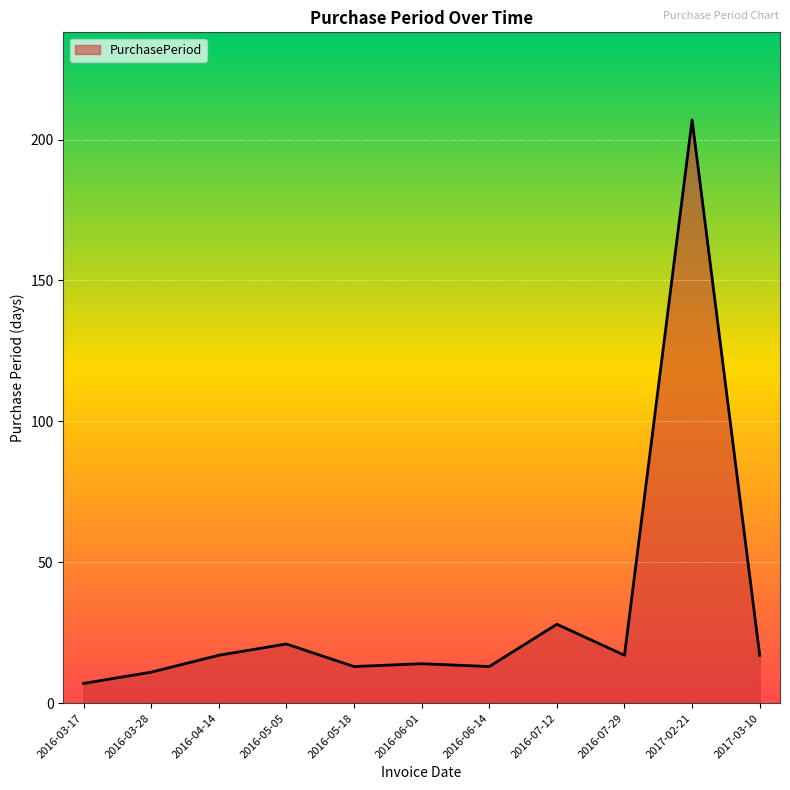

What is the maximum value shown in the chart?

207